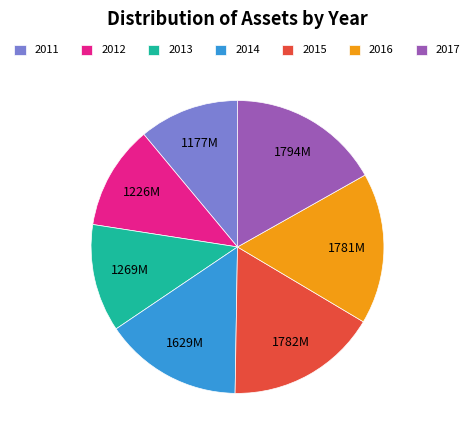

Is the sum of 2012 and 2016 greater than half?

No